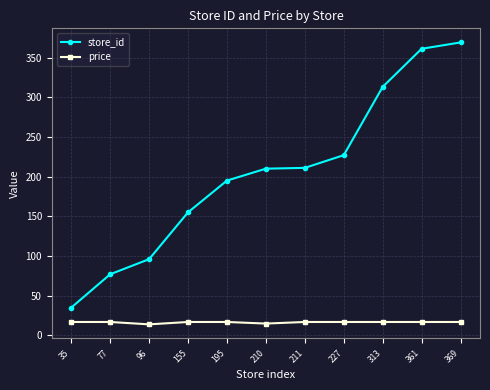

What is the average value of the price series?

16.4